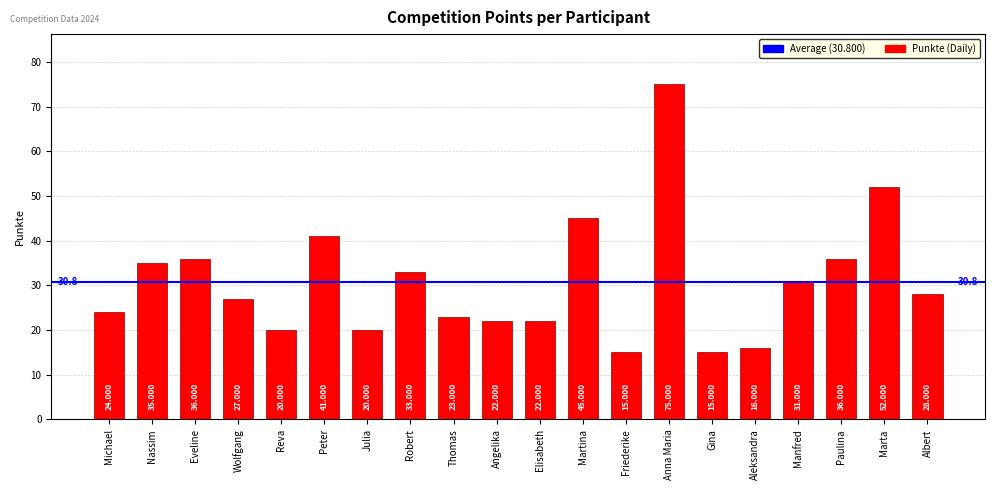

Which label corresponds to the largest value in the chart?

Anna Maria